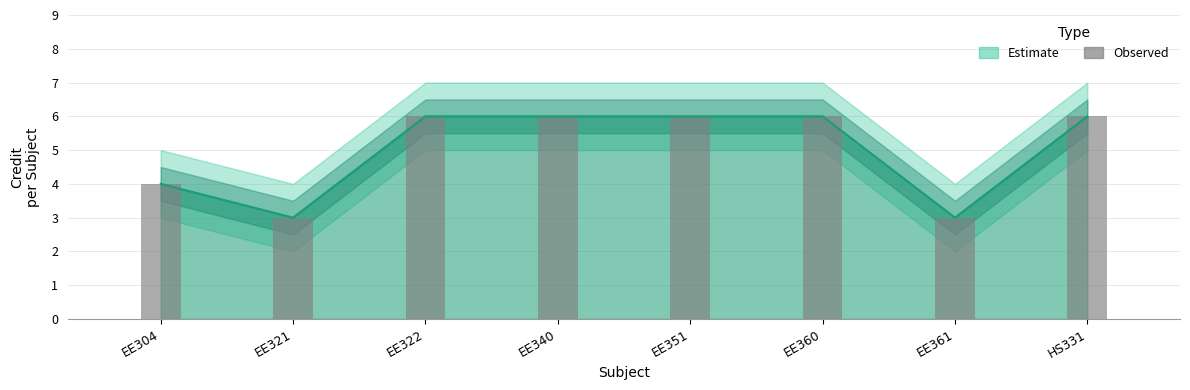

How many bars are there in total?

8